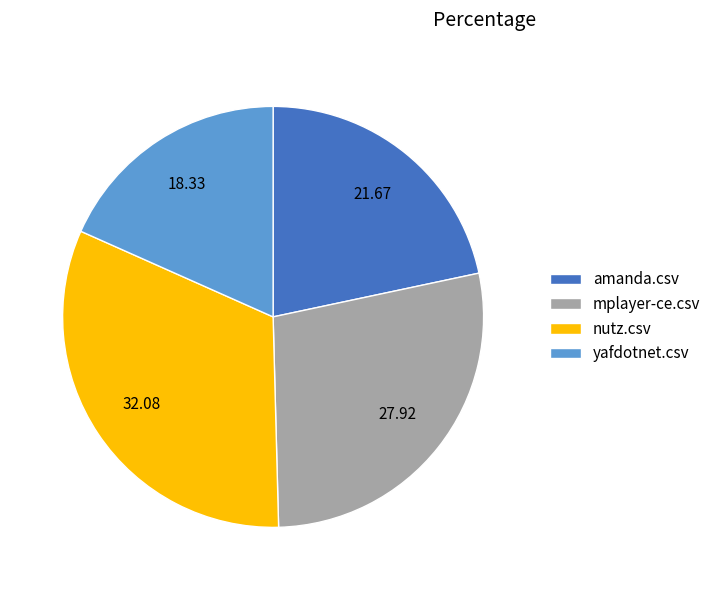

Which category has the biggest portion of the pie?

nutz.csv